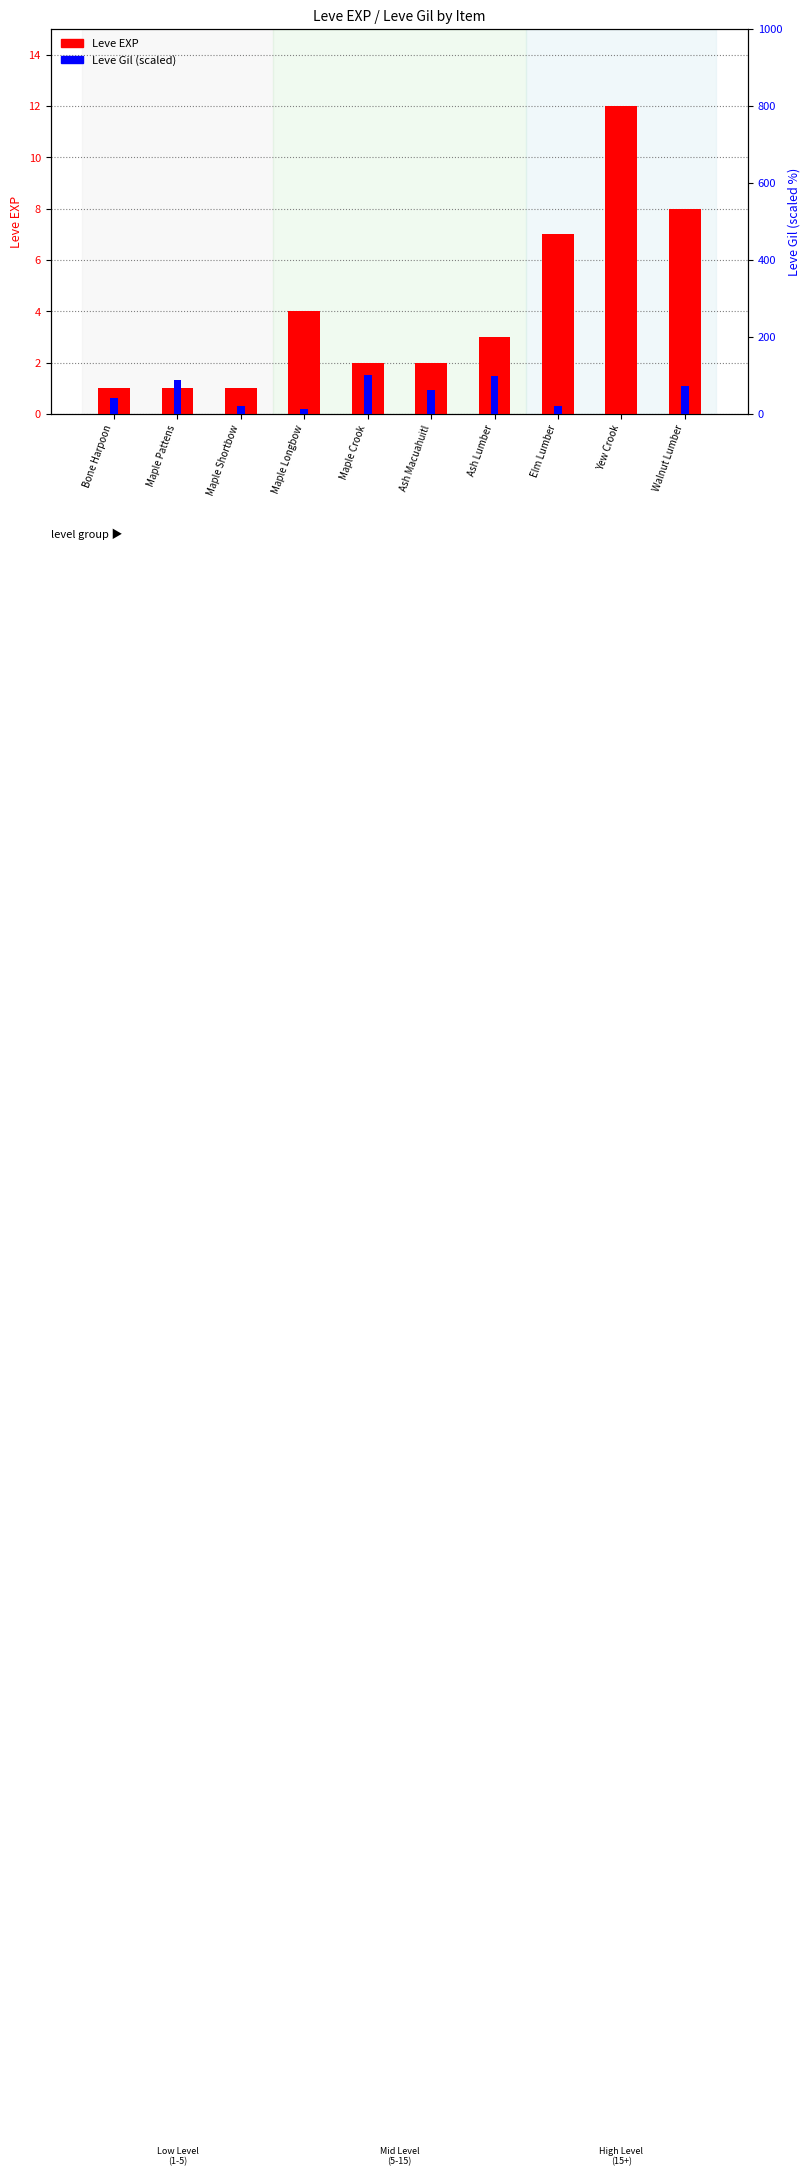

Which label corresponds to the largest value in the chart?

Maple Crook